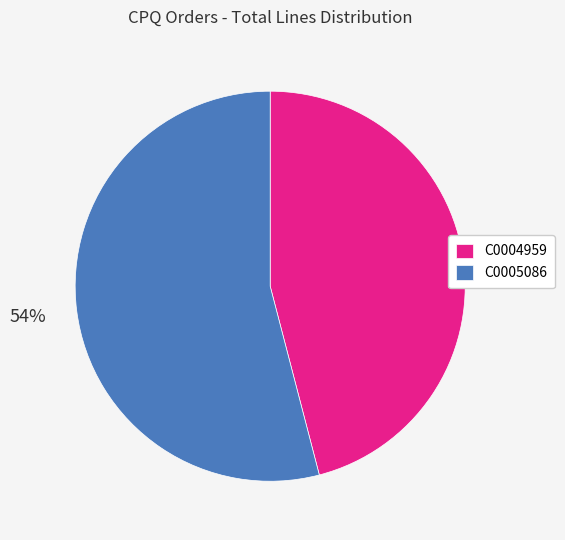

Count the number of slices in the pie.

2